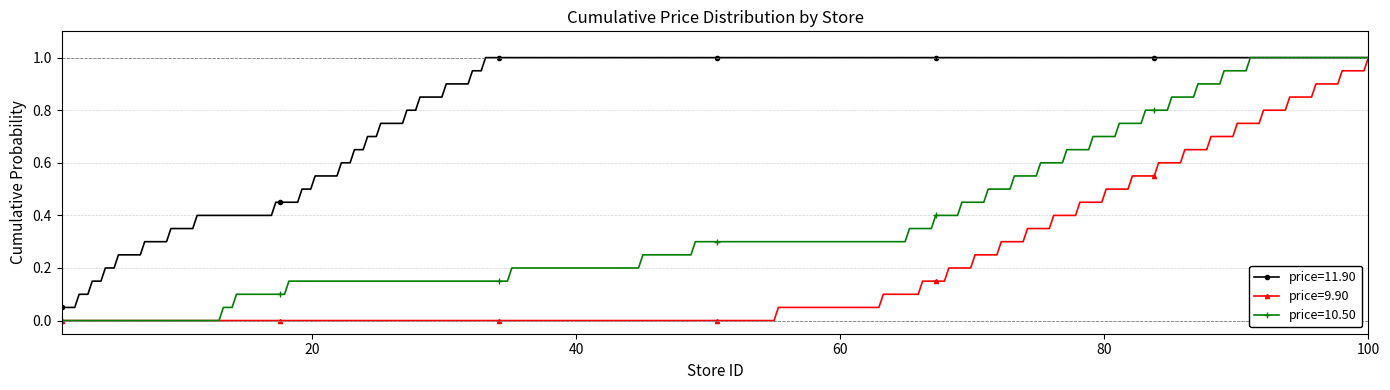

Rank the series by their average value, from highest to lowest.

price=11.90, price=10.50, price=9.90